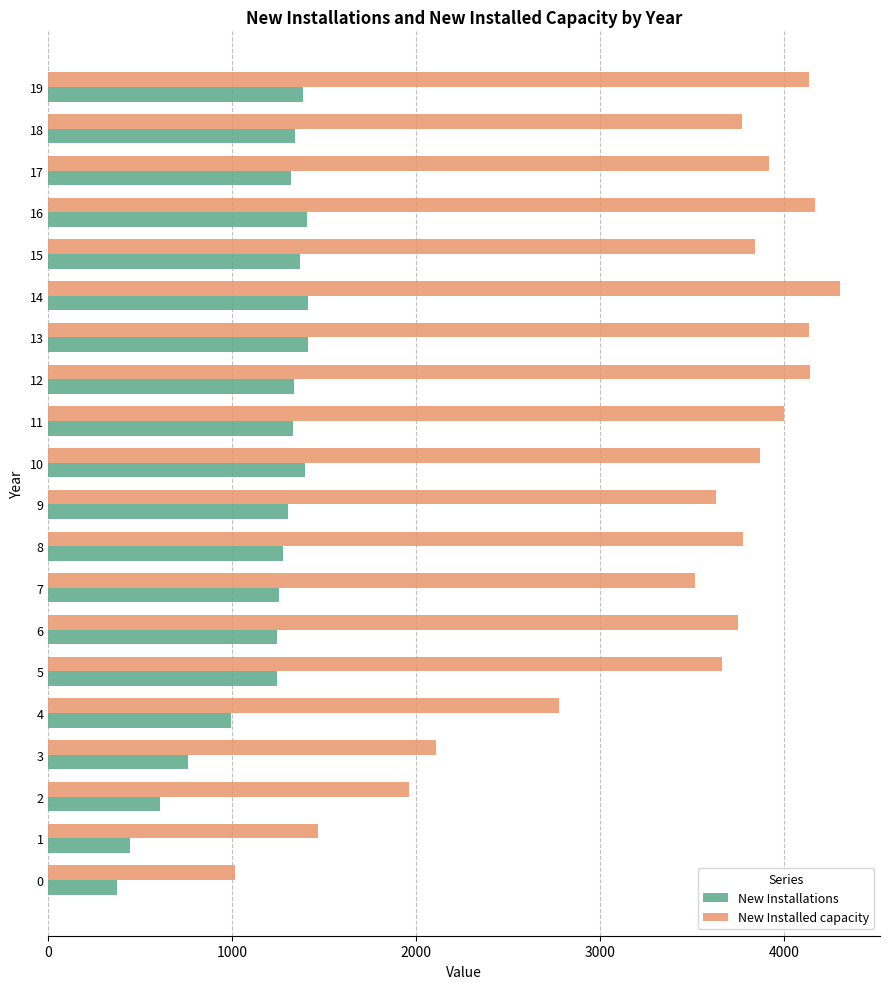

How many values in the New Installations series are below 1319?

10